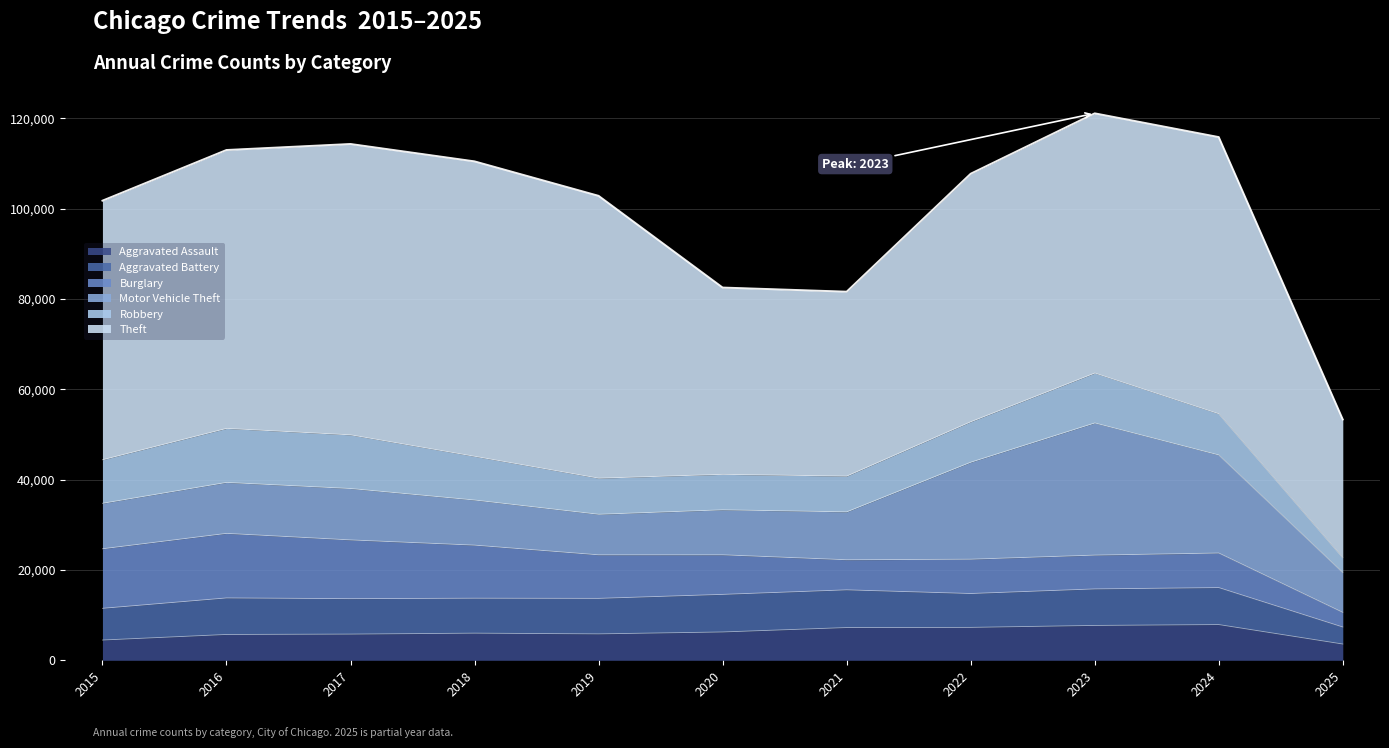

What is the minimum value for Burglary?

3237